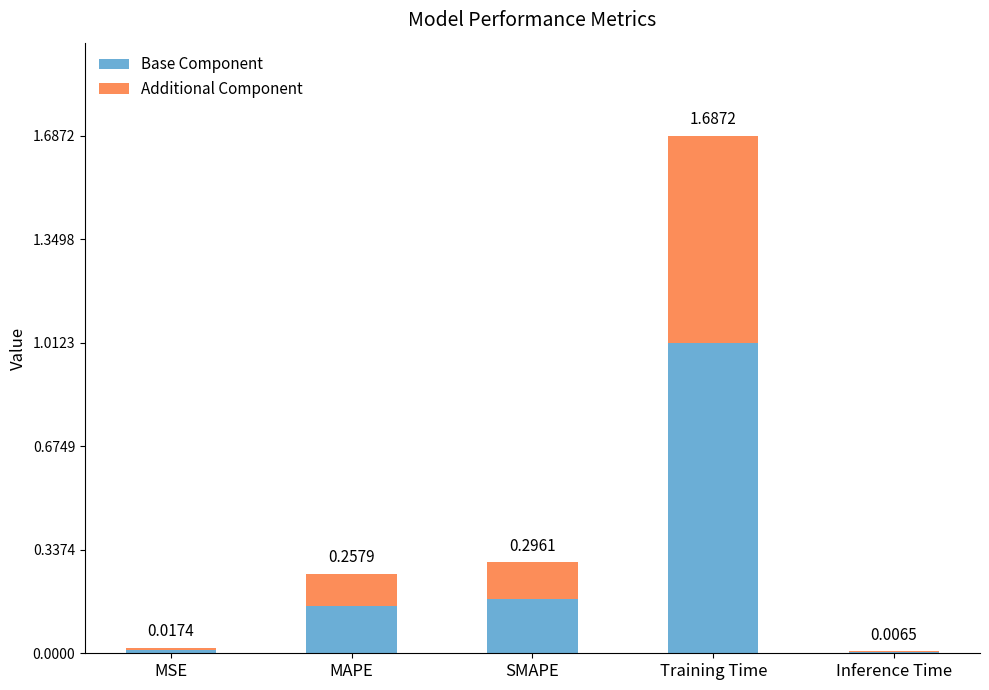

What is the approximate value of Additional Component at MAPE?

0.1